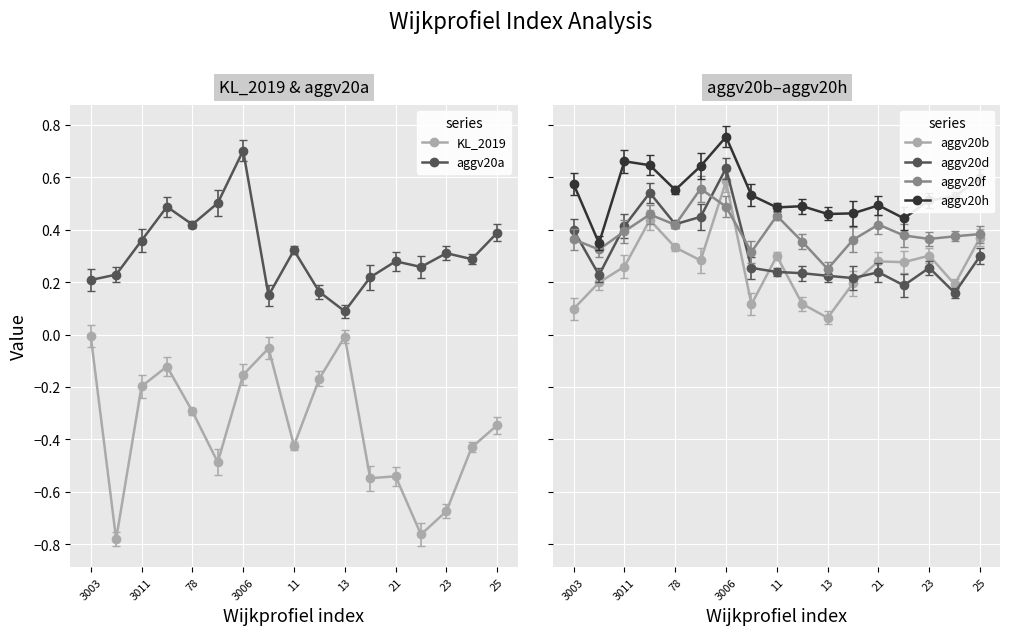

What is the sum of the aggv20a values at 21 and 78?

0.7